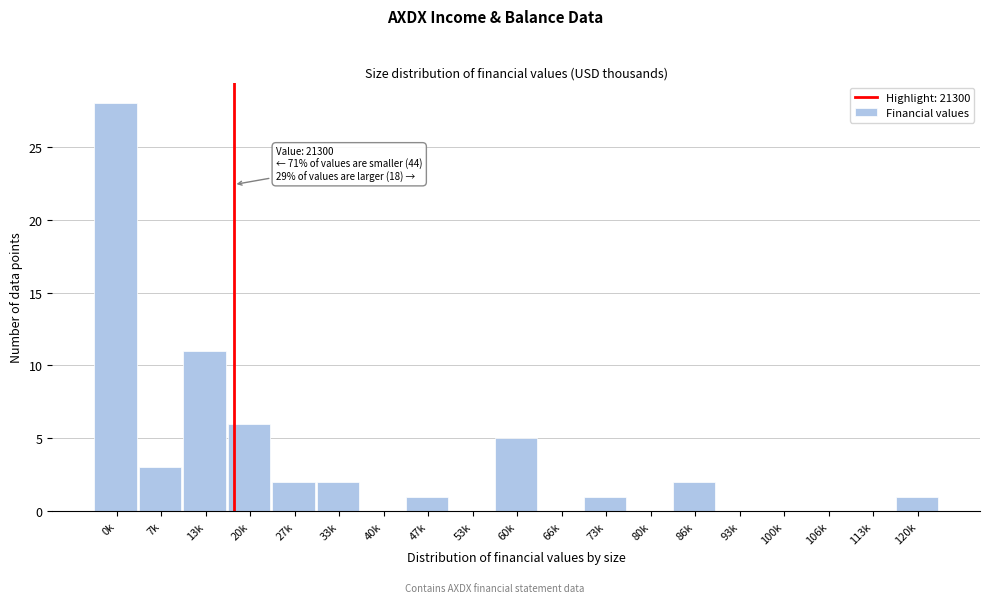

Reading left to right, list all the values displayed in this chart.

0k=28	7k=3	13k=11	20k=6	27k=2	33k=2	40k=0	47k=1	53k=0	60k=5	66k=0	73k=1	80k=0	86k=2	93k=0	100k=0	106k=0	113k=0	120k=1